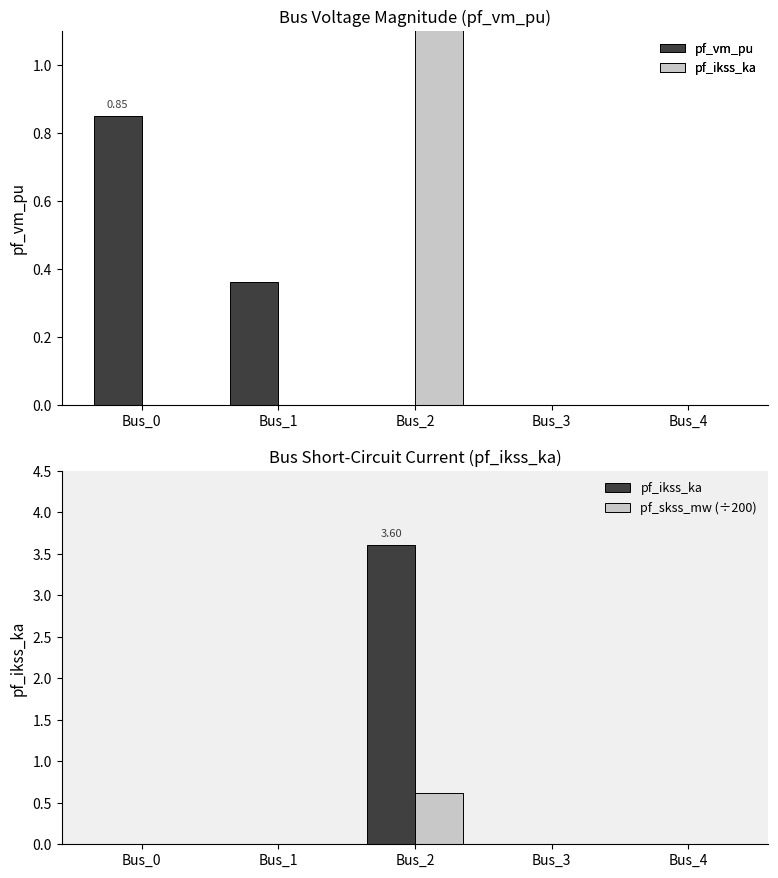

The value of pf_skss_mw (÷200) at Bus_4 is 0.3. True or false?

False